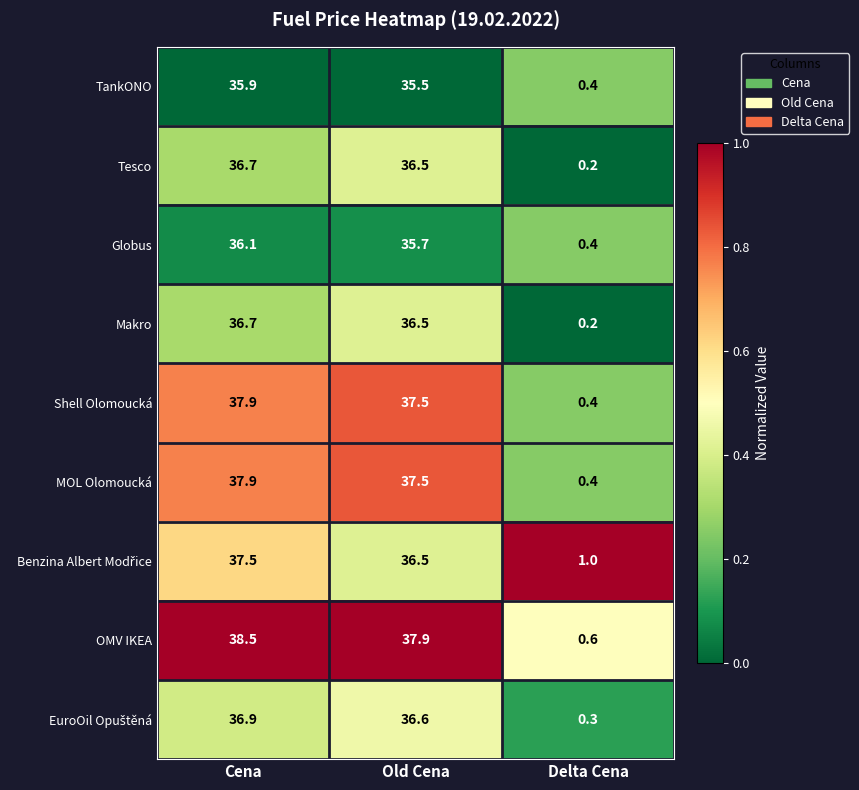

Which series has the widest spread of values?

OMV IKEA